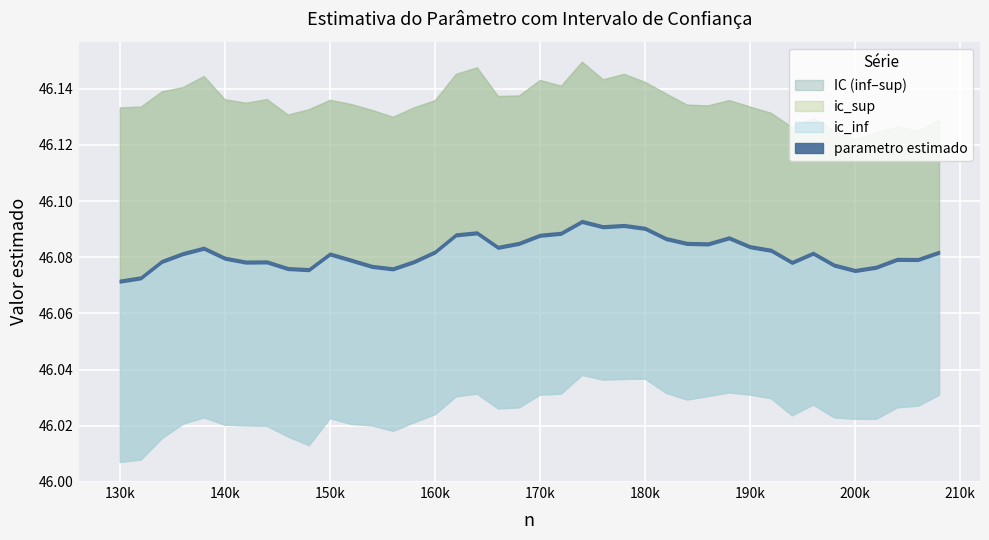

Is it true that n equals 186000.0 at 28?

True